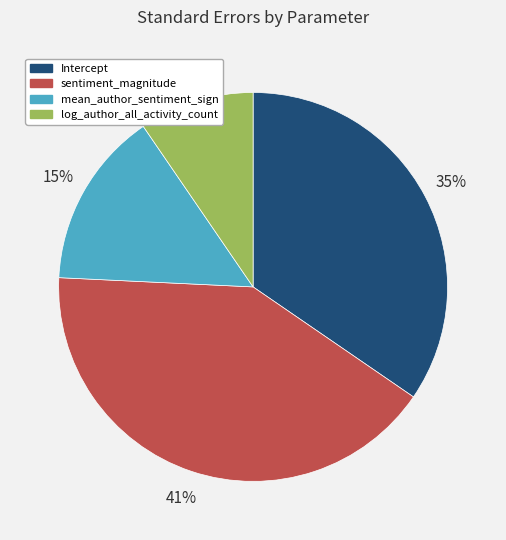

Is it true that sentiment_magnitude is 56% of the pie?

False